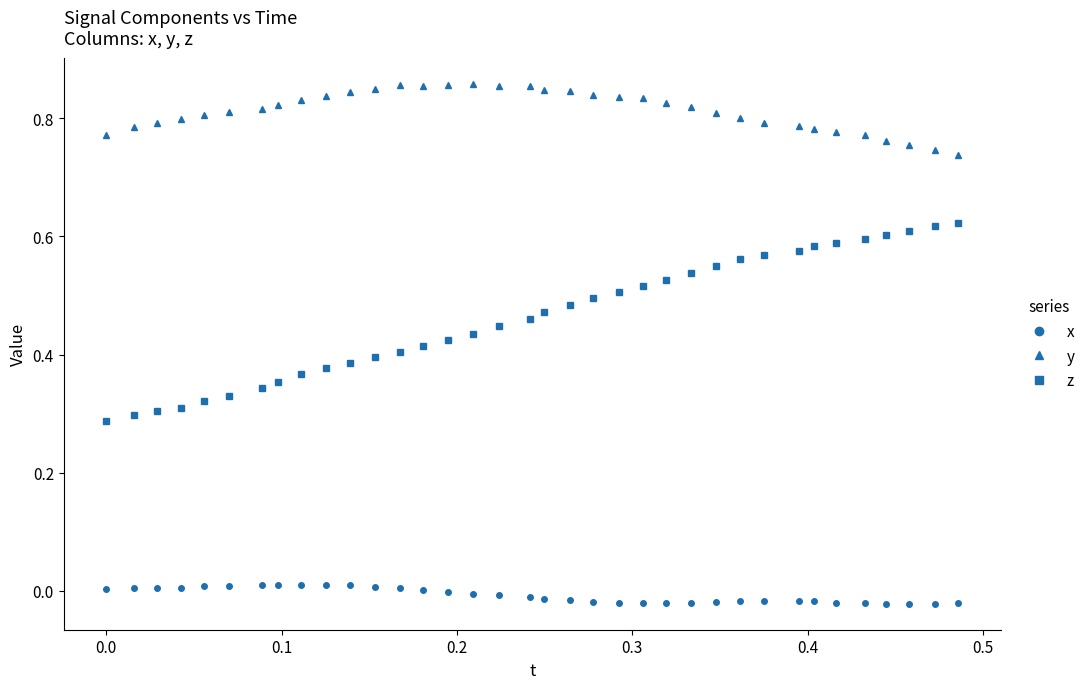

Which series has the largest range (max minus min)?

z